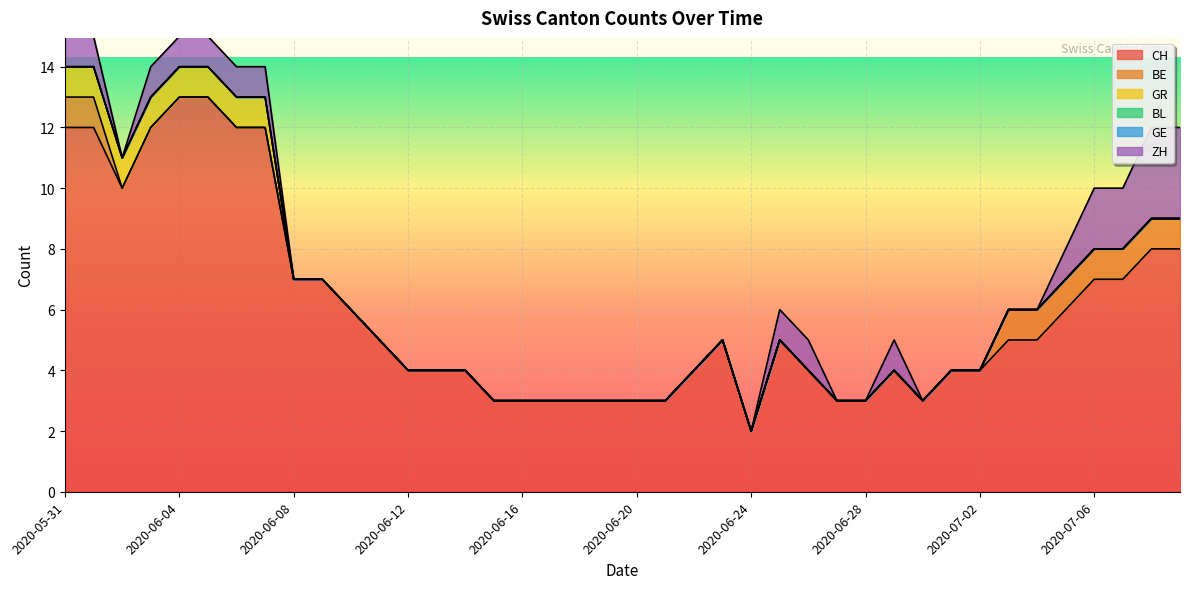

Reading left to right, what are all the values shown in this chart?

CH: 12	12	10	12	13	13	12	12	7	7	6	5	4	4	4	3	3	3	3	3	3	3	4	5	2	5	4	3	3	4	3	4	4	5	5	6	7	7	8	8
BE: 1	1	0	0	0	0	0	0	0	0	0	0	0	0	0	0	0	0	0	0	0	0	0	0	0	0	0	0	0	0	0	0	0	1	1	1	1	1	1	1
GR: 1	1	1	1	1	1	1	1	0	0	0	0	0	0	0	0	0	0	0	0	0	0	0	0	0	0	0	0	0	0	0	0	0	0	0	0	0	0	0	0
BL: 0	0	0	0	0	0	0	0	0	0	0	0	0	0	0	0	0	0	0	0	0	0	0	0	0	0	0	0	0	0	0	0	0	0	0	0	0	0	0	0
GE: 0	0	0	0	0	0	0	0	0	0	0	0	0	0	0	0	0	0	0	0	0	0	0	0	0	0	0	0	0	0	0	0	0	0	0	0	0	0	0	0
ZH: 1	1	0	1	1	1	1	1	0	0	0	0	0	0	0	0	0	0	0	0	0	0	0	0	0	1	1	0	0	1	0	0	0	0	0	1	2	2	3	3